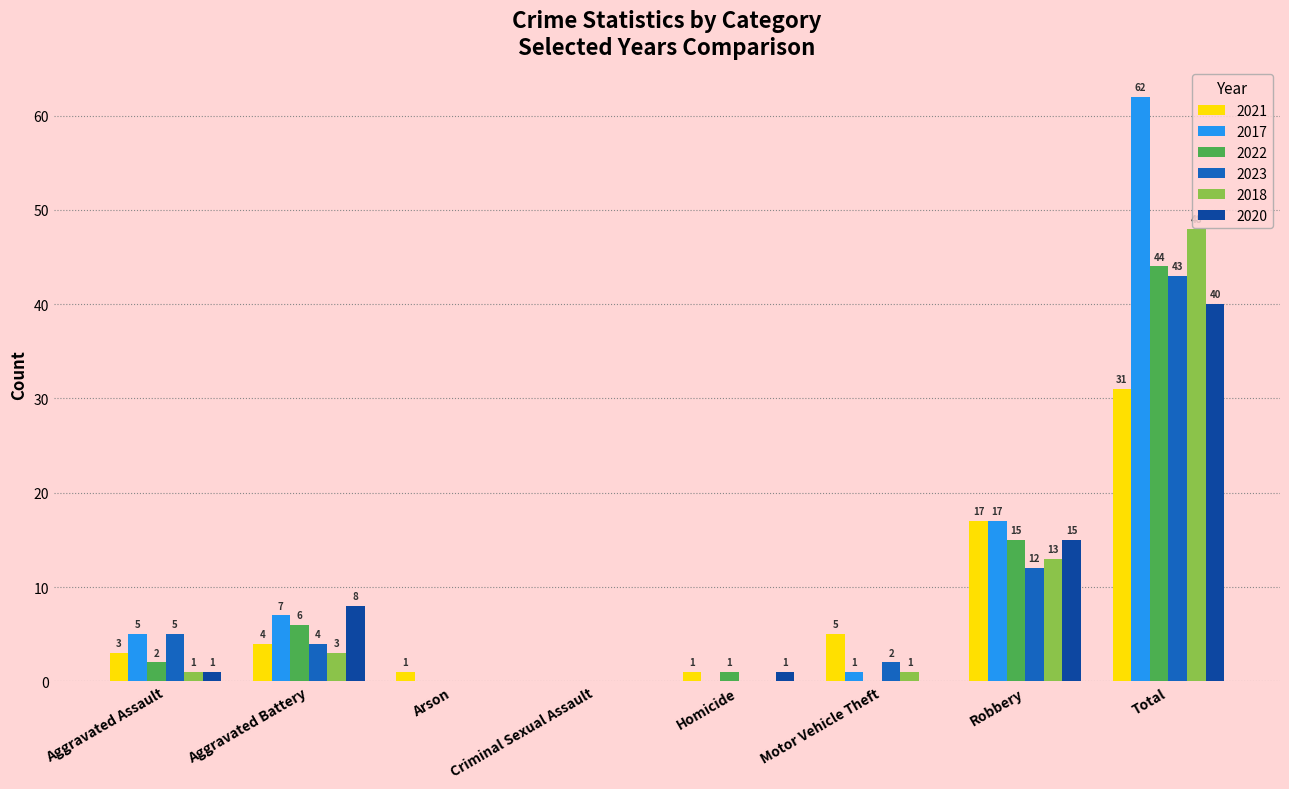

What is the difference between the 2021 values at Total and Arson?

30